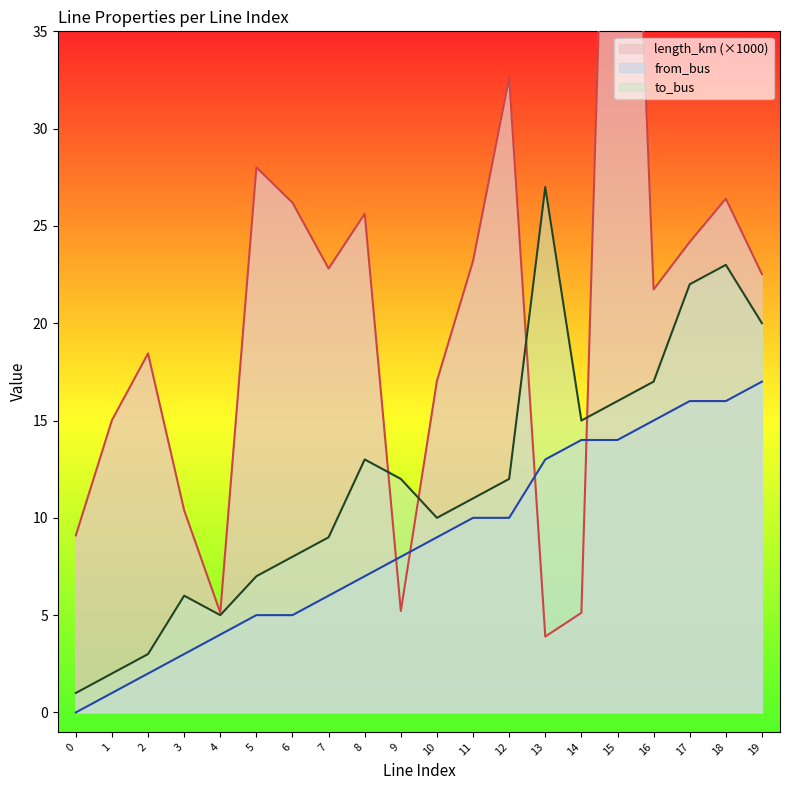

What is the difference between the highest and lowest values at 12?

22.6